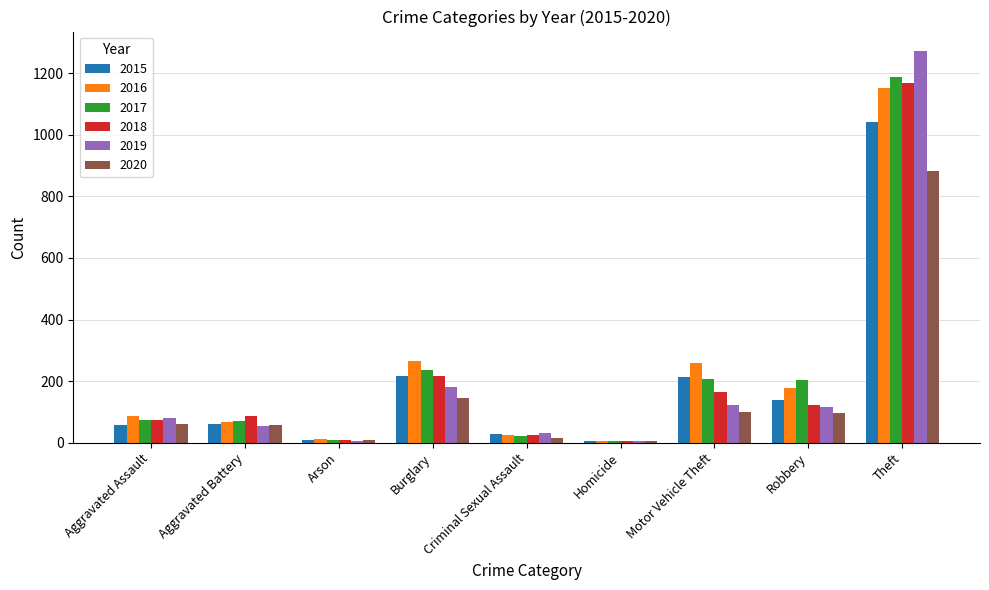

What is the maximum value for 2020?

884